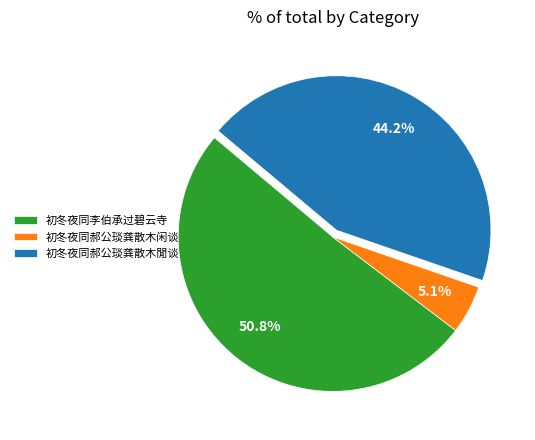

Between 初冬夜同郝公琰龚散木閒谈 and 初冬夜同李伯承过碧云寺, which is larger?

初冬夜同李伯承过碧云寺